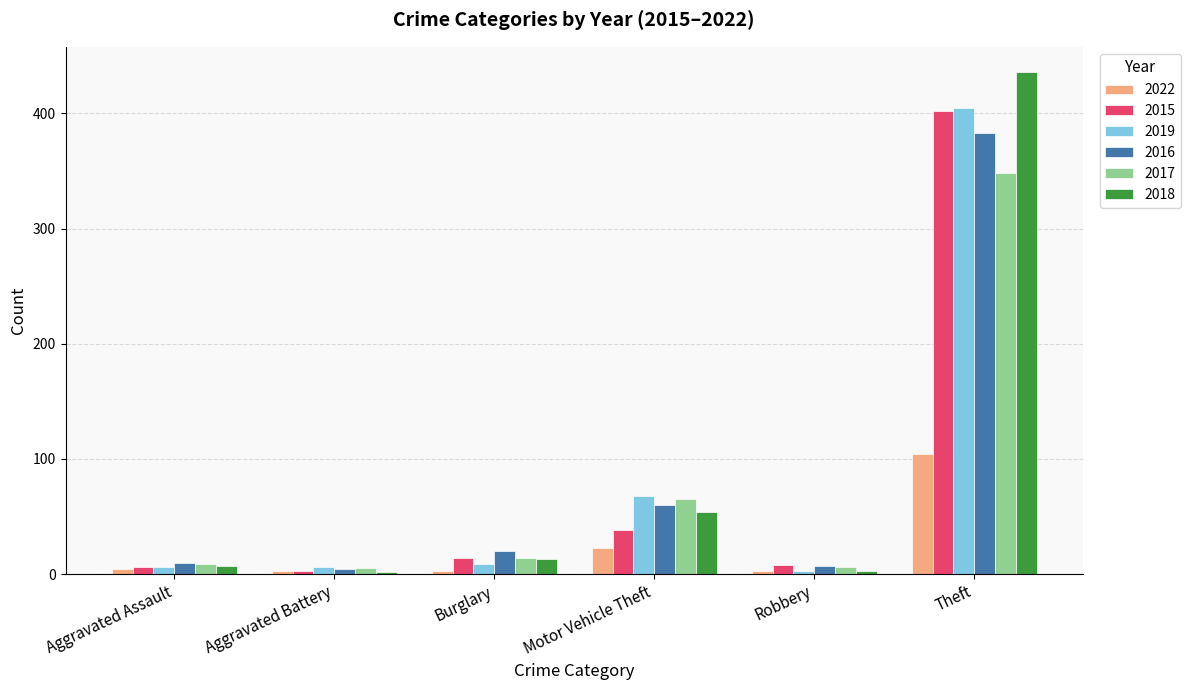

The value of 2019 at Theft is 405. True or false?

True